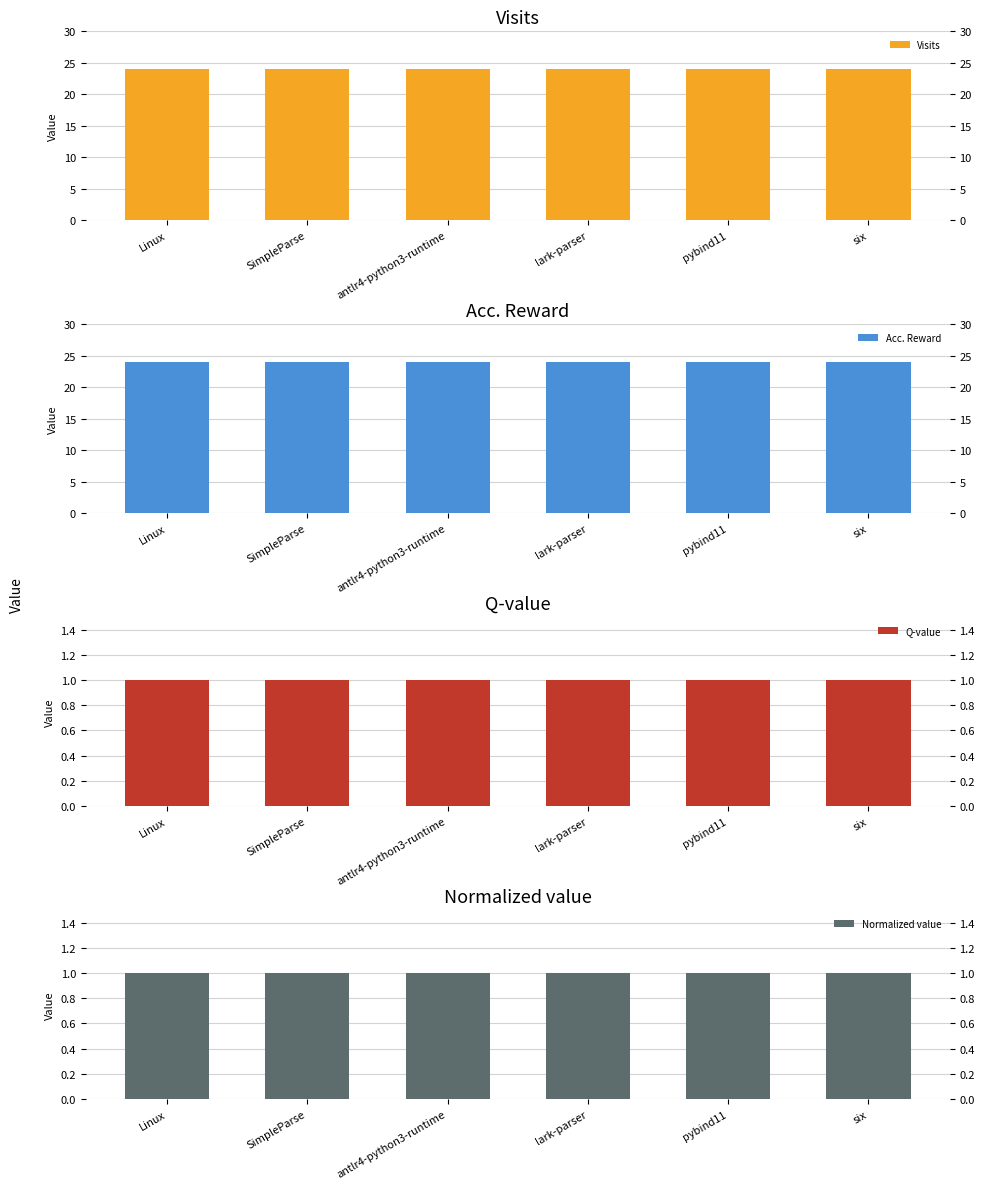

What position from the right is SimpleParse?

5